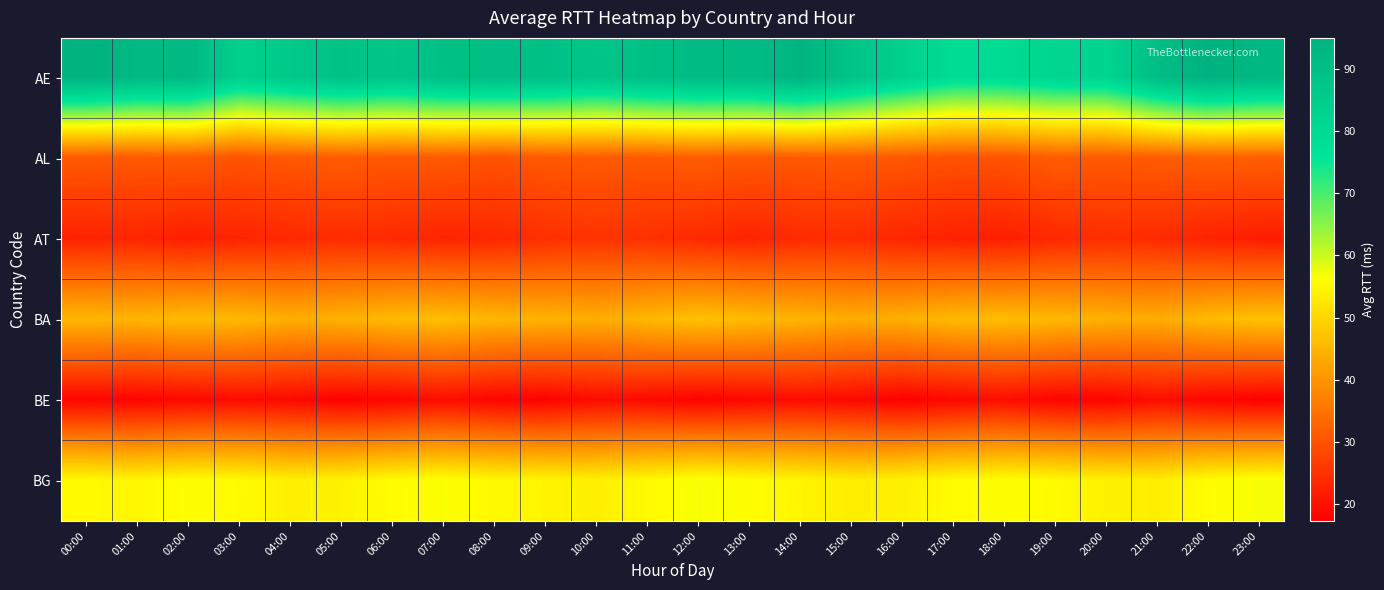

How many series are shown in this chart?

6